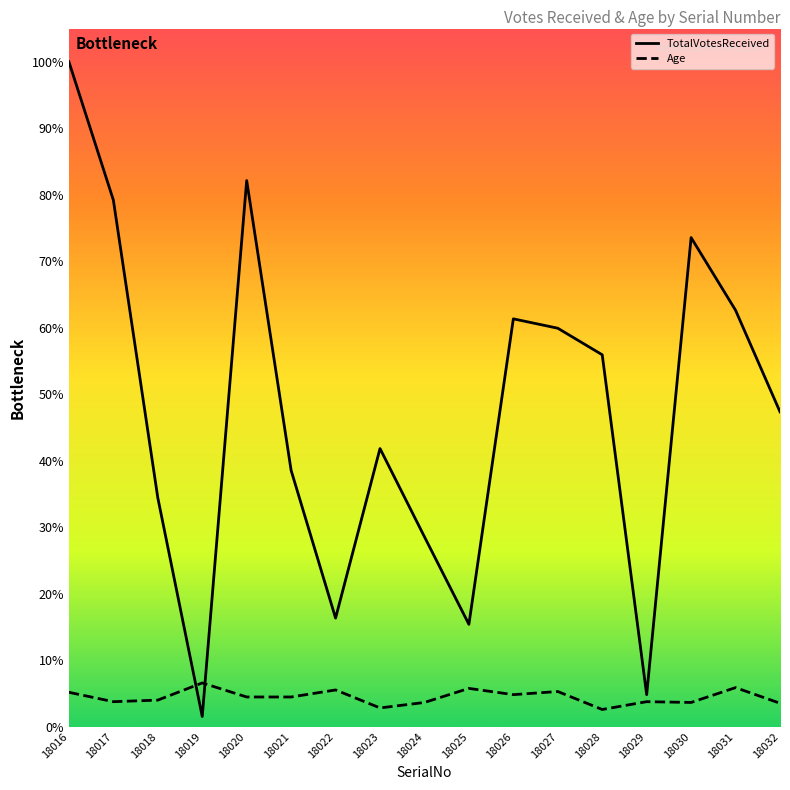

How many intersections are there between TotalVotesReceived and Age?

2